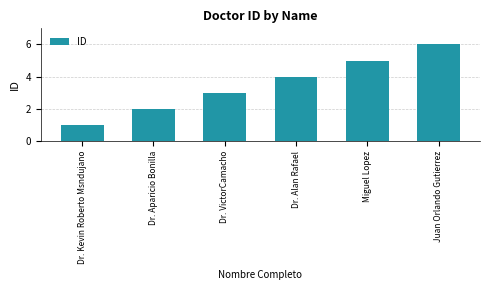

True or false: the data shows 10 at Juan Orlando Gutierrez.

False